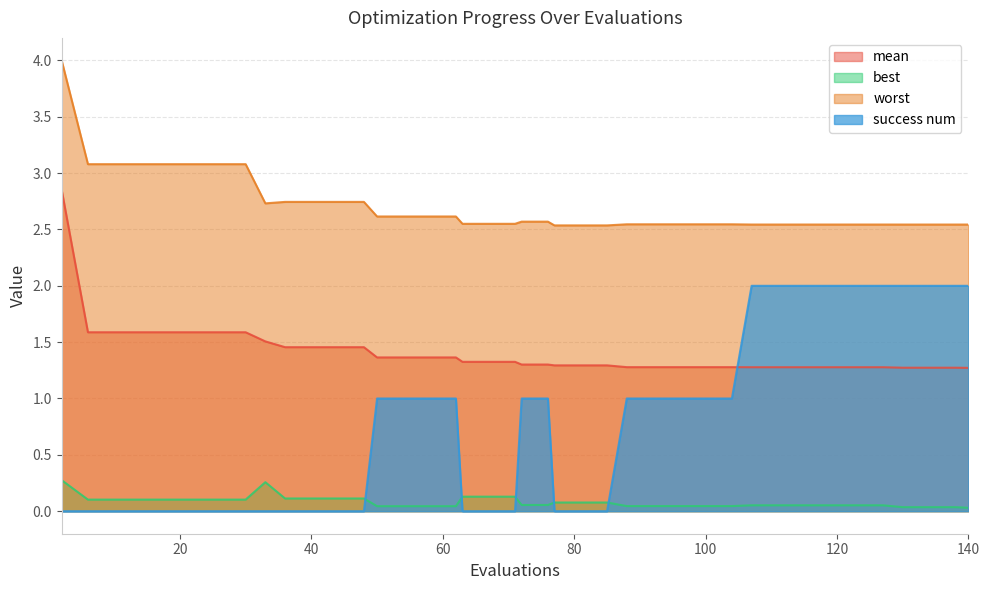

True or false: success num and worst intersect in this chart.

False